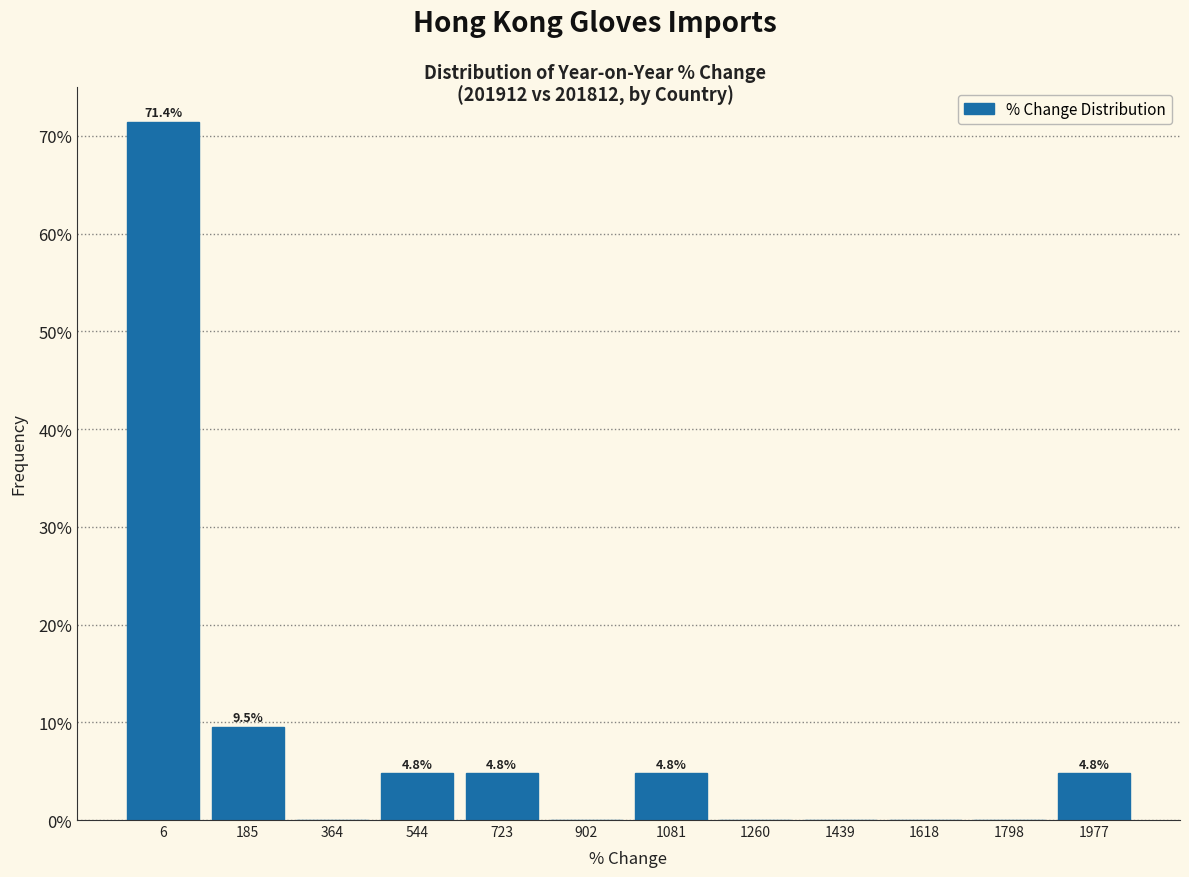

Over which range of the x-axis is the bar tallest?

-80 to 100